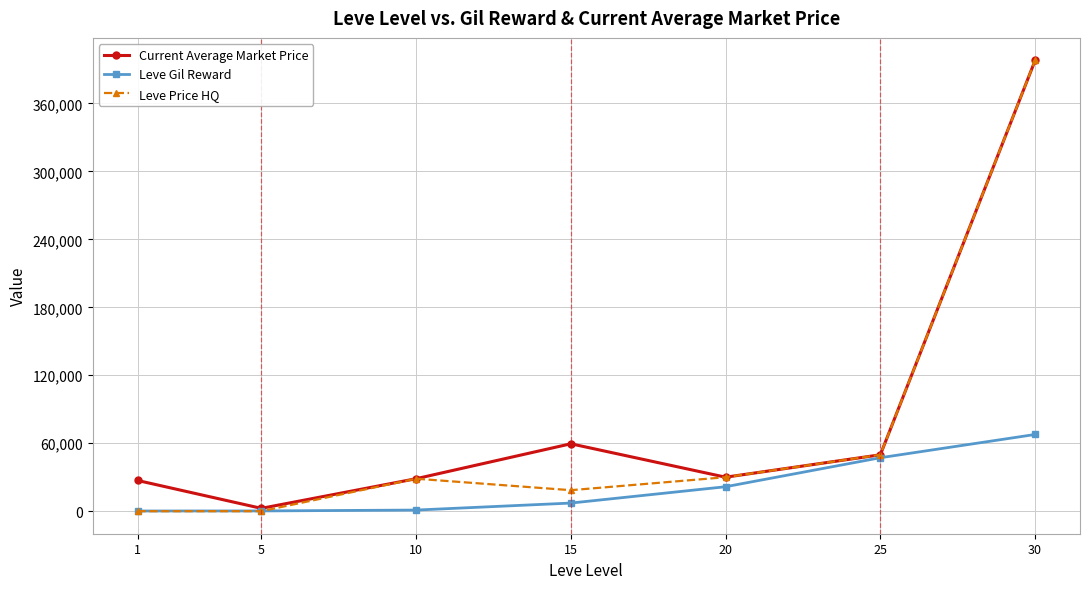

Is it true that Current Average Market Price equals 45468 at 20?

False